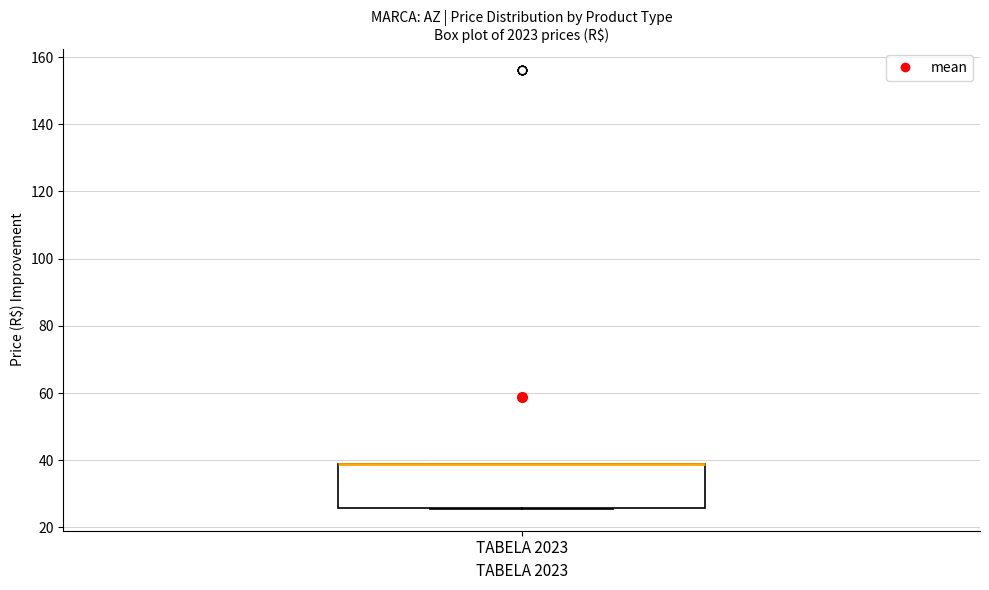

Where is the upper edge of the box for TABELA 2023 on the y-axis? The values are not printed on the chart, so give them approximately, as read against the axis.

40